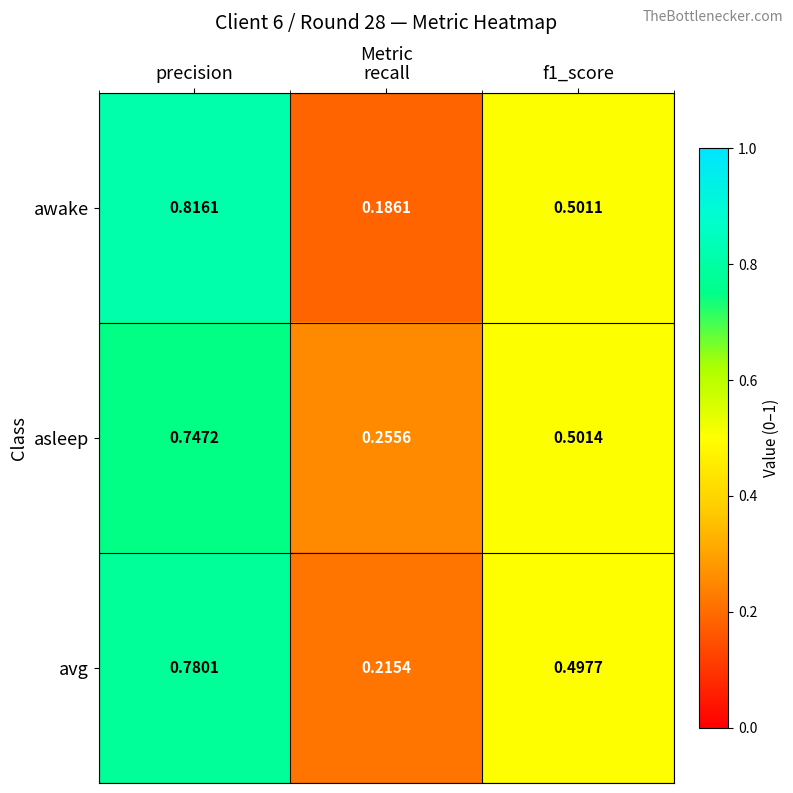

Which series changed the most between precision and f1_score?

awake